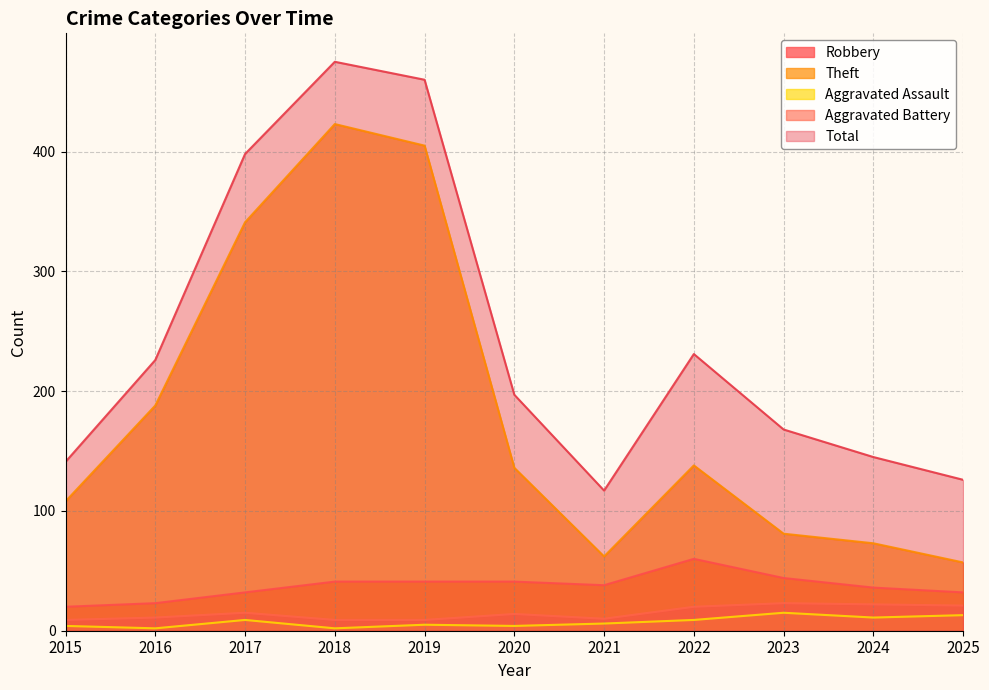

Is it true that Aggravated Assault equals 2 at 2016?

True